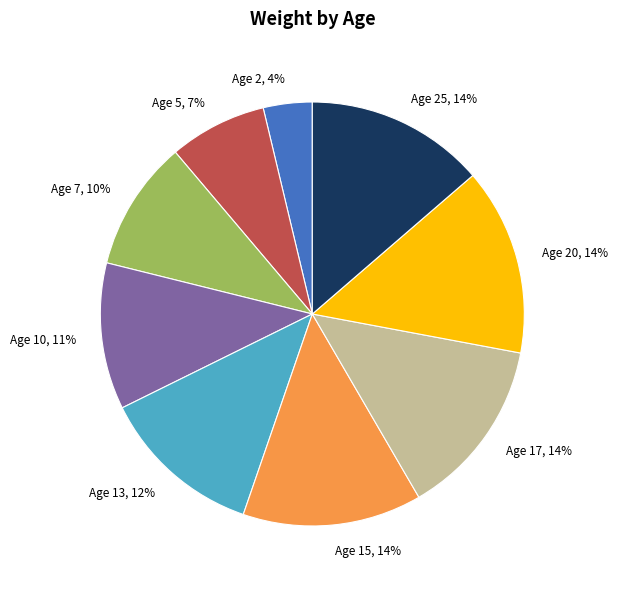

Which category has the smallest portion of the pie?

Age 2